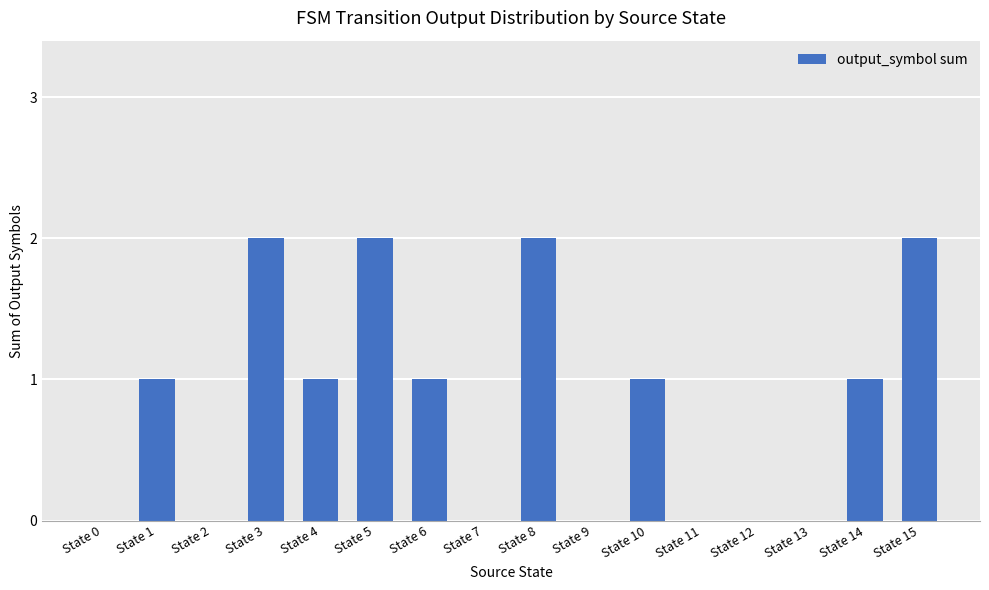

How many distinct data groups are displayed?

1